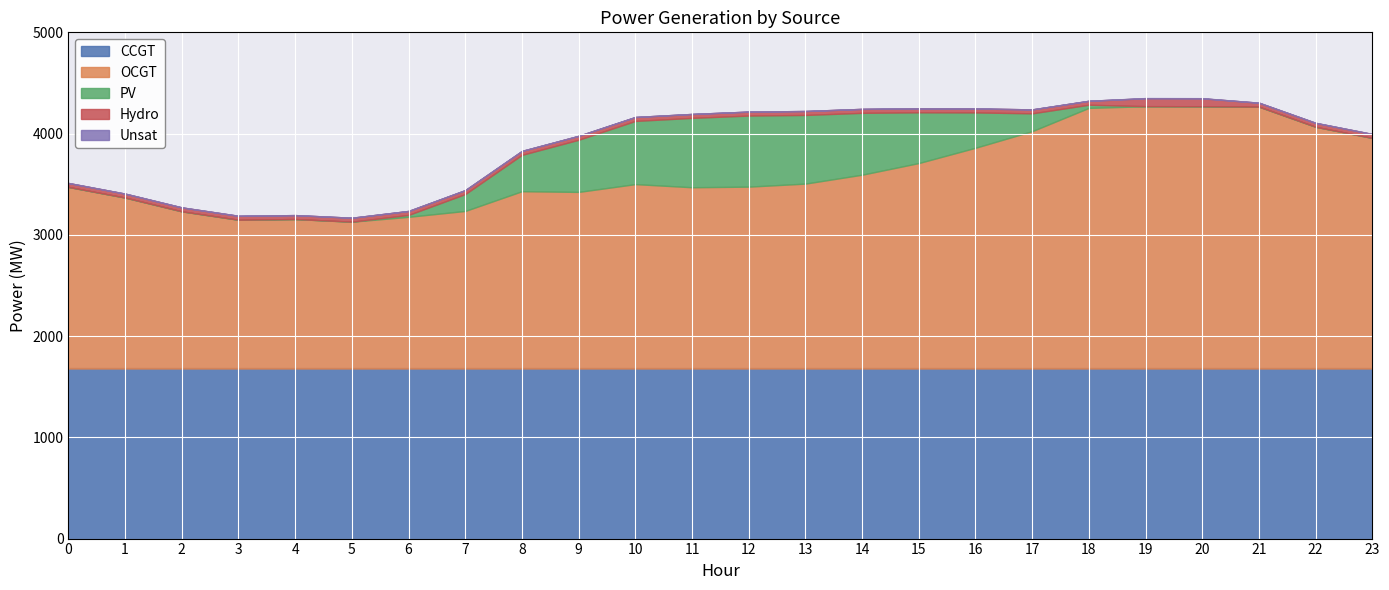

Rank the series at 6 from lowest to highest value.

Unsat, PV, Hydro, OCGT, CCGT, Total